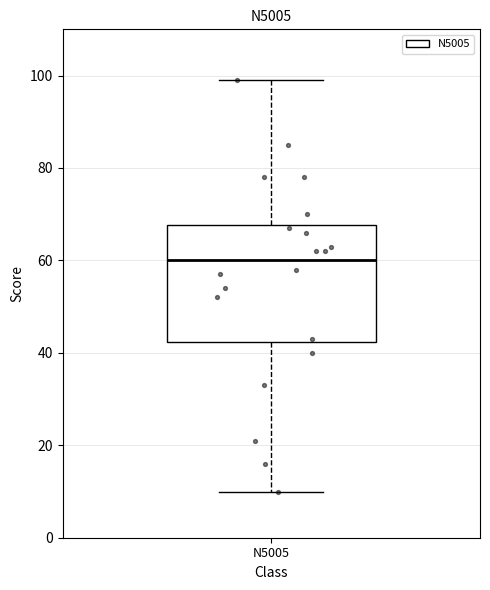

Read this box plot against the y-axis: the position of the median line, the range covered by the box, and the ends of both whiskers. The values are not printed on the chart, so give them approximately, as read against the axis.

median 60, box 42 to 68, whiskers 10 to 100